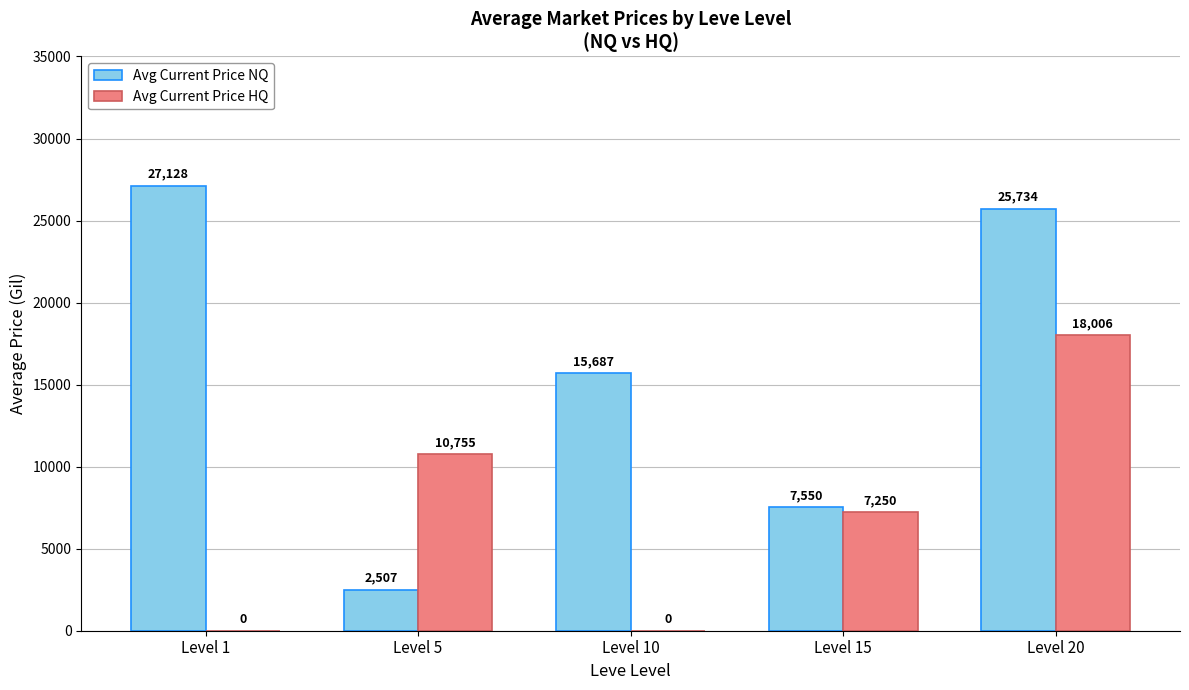

Count the number of categories in the chart.

5